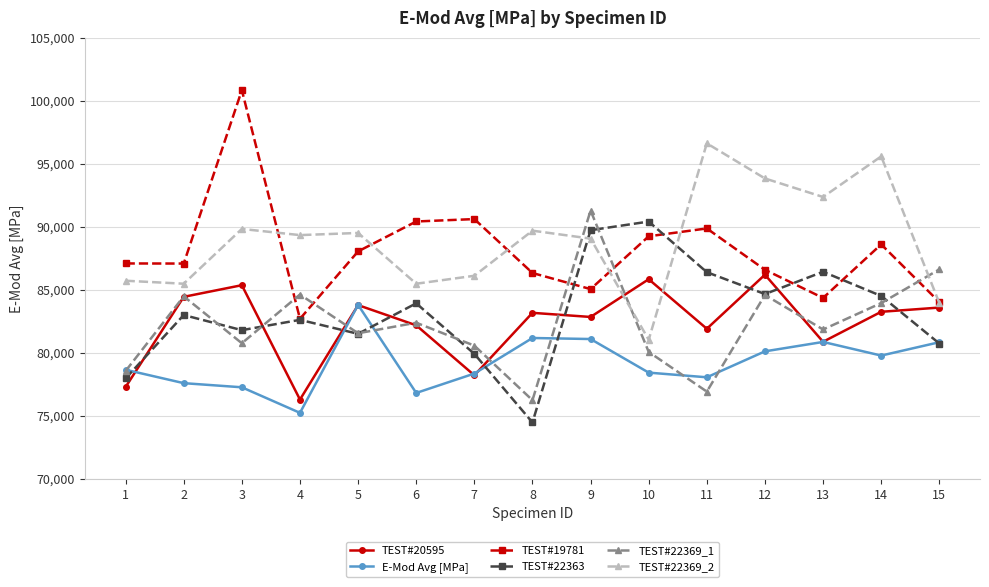

How many lines are shown in the chart?

6